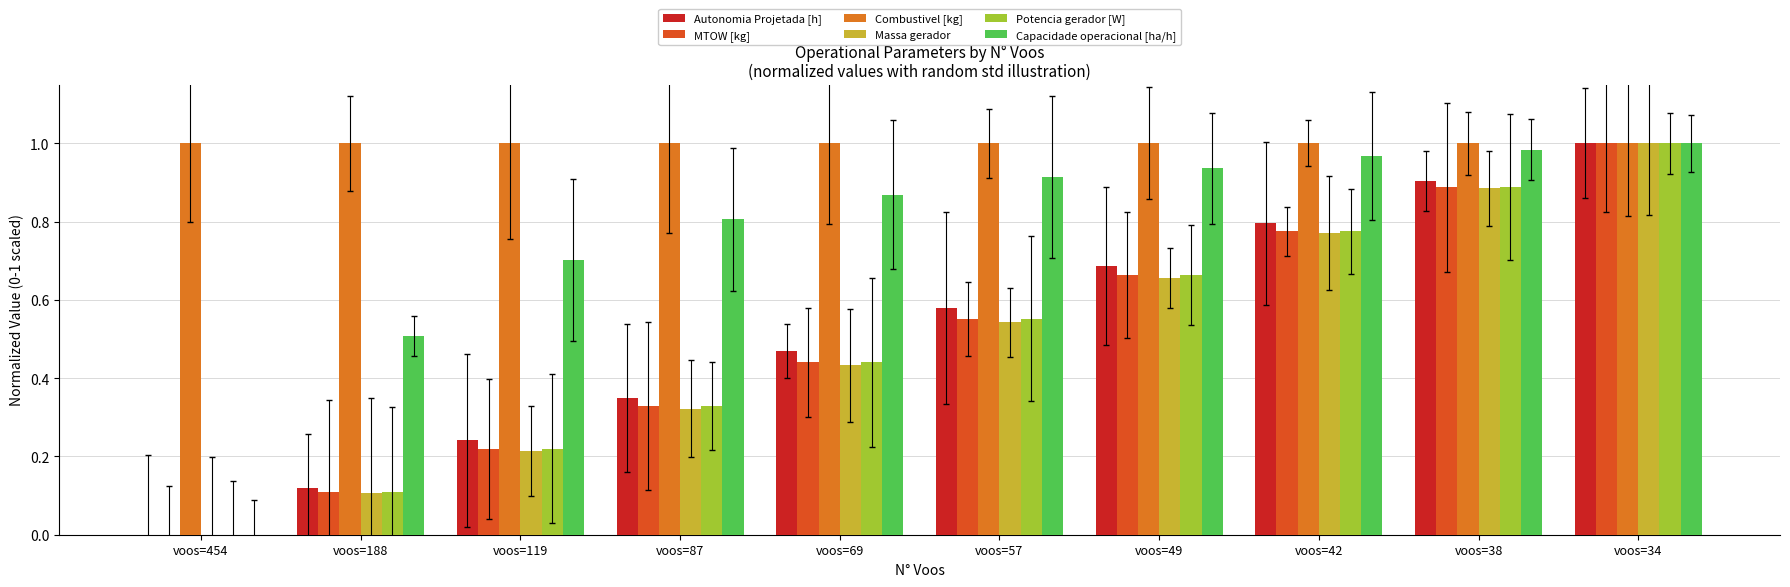

Is the value of Potencia gerador [W] at voos=34 greater than the value of Capacidade operacional [ha/h] at voos=69?

Yes